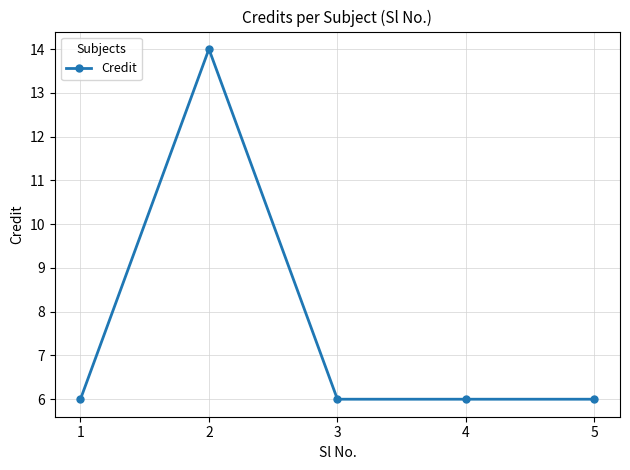

True or false: the data shows 6 at 5.

True